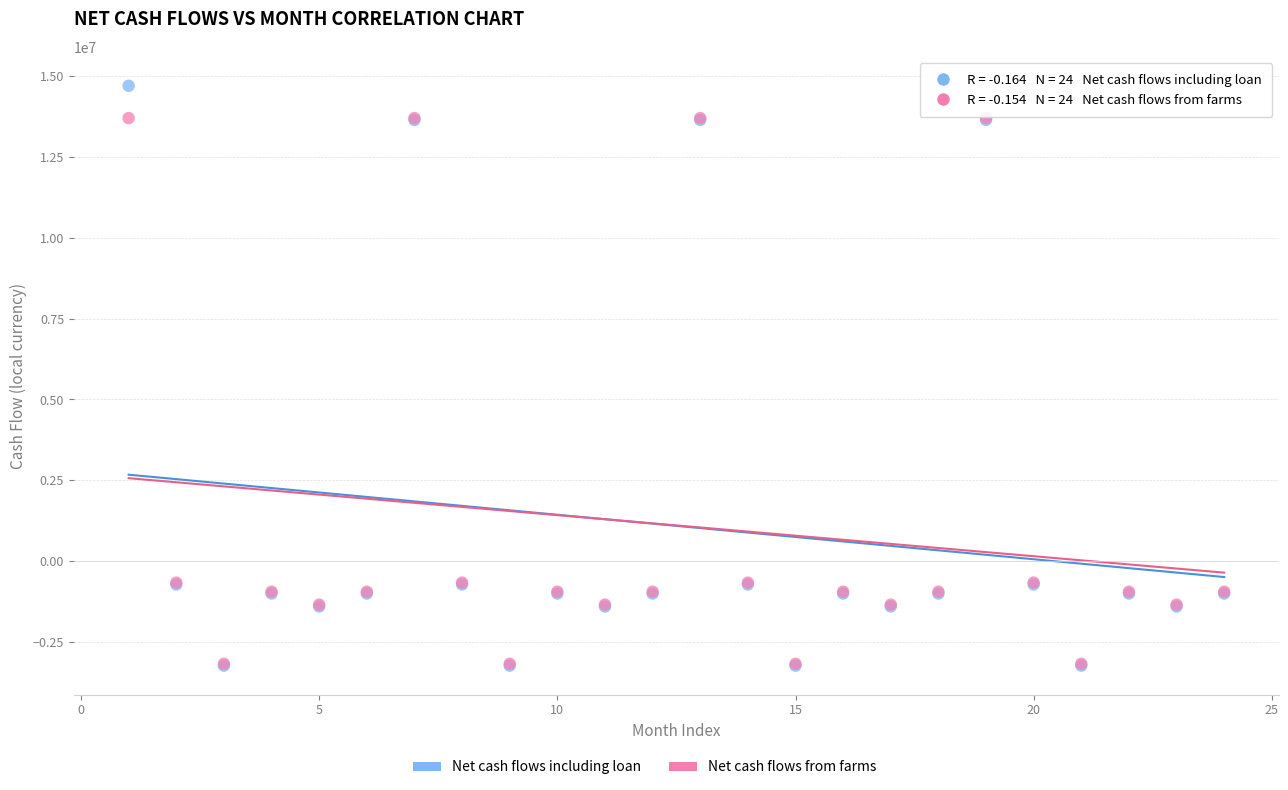

Which series has the widest spread of Y values?

Net cash flows including loan